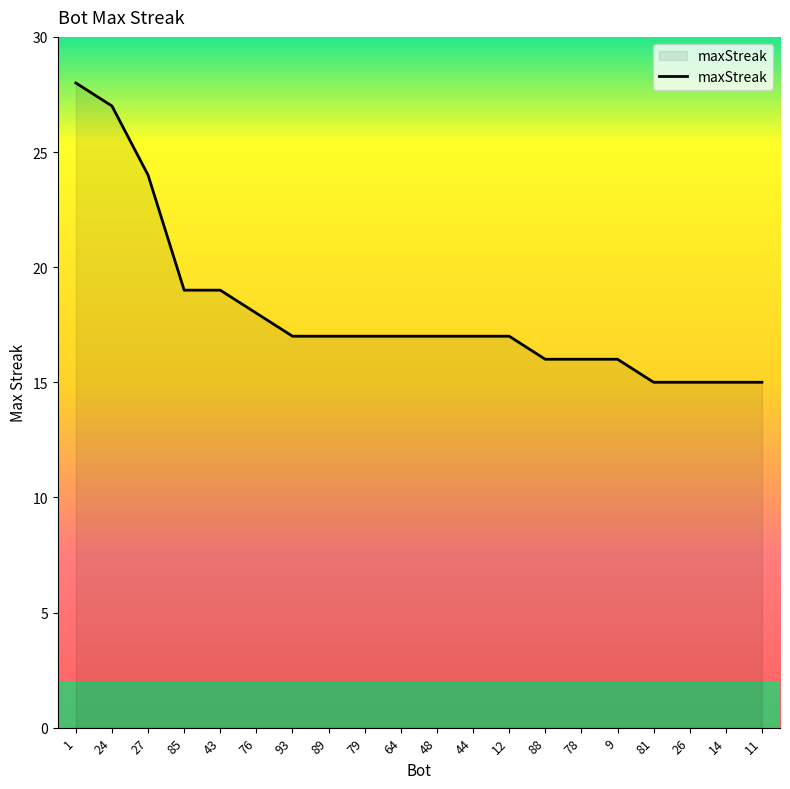

What value does the data have at 78, to the nearest 10?

20